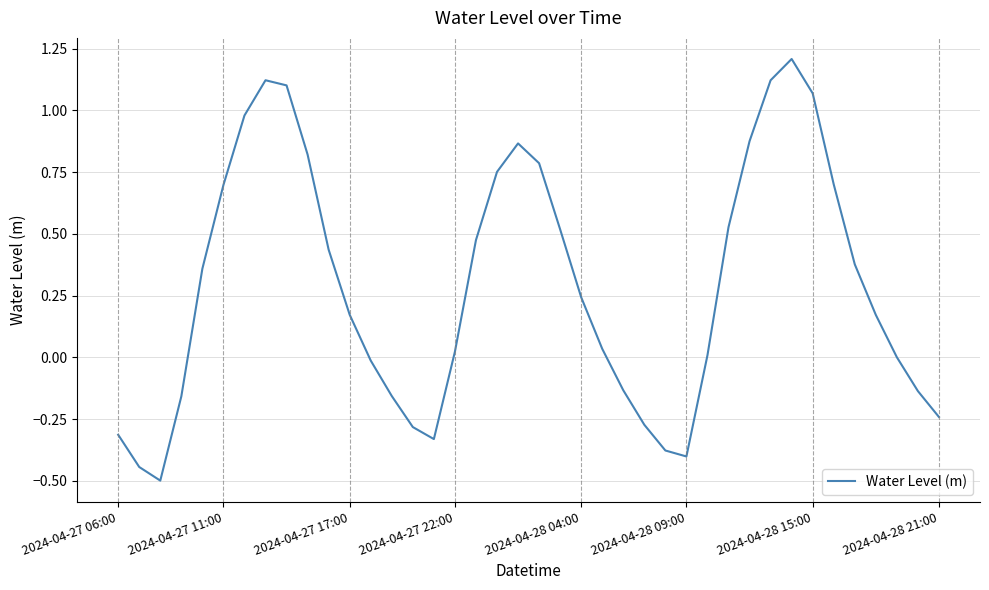

What is the difference between the maximum and minimum values?

1.7